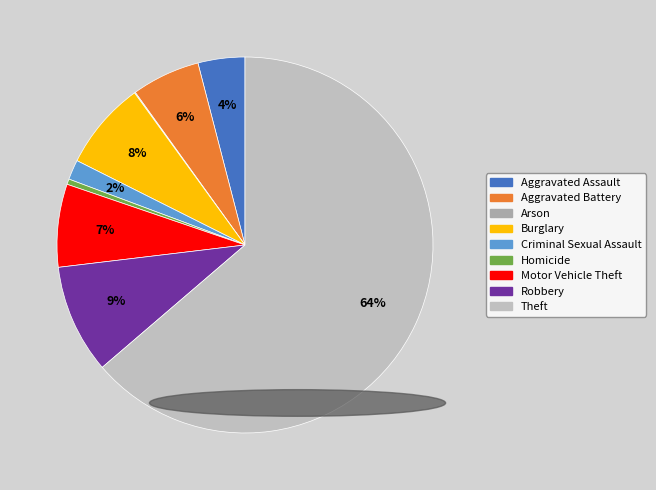

Which category has the biggest portion of the pie?

Theft